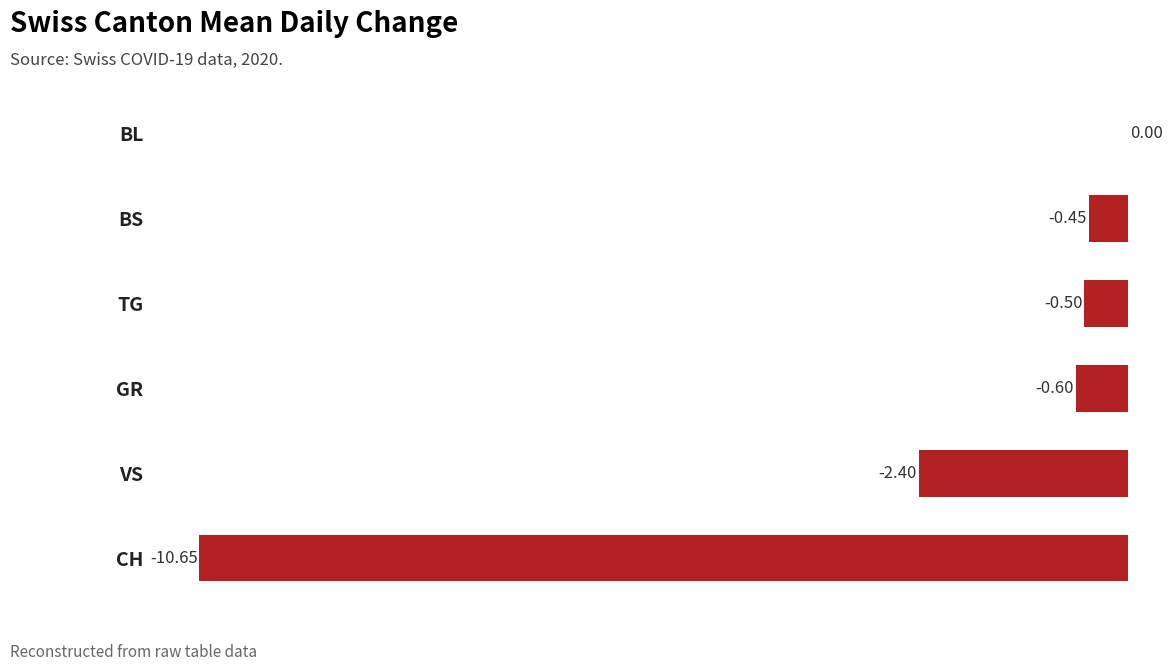

What is the sum of the values at BL and VS?

-2.4